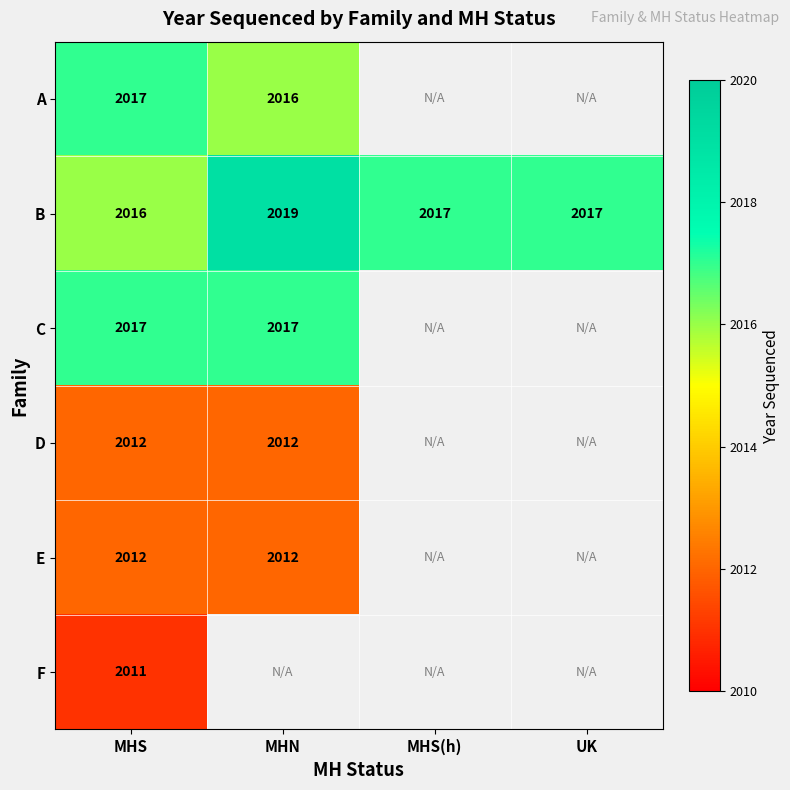

The value of C at MHS is 2017. True or false?

True